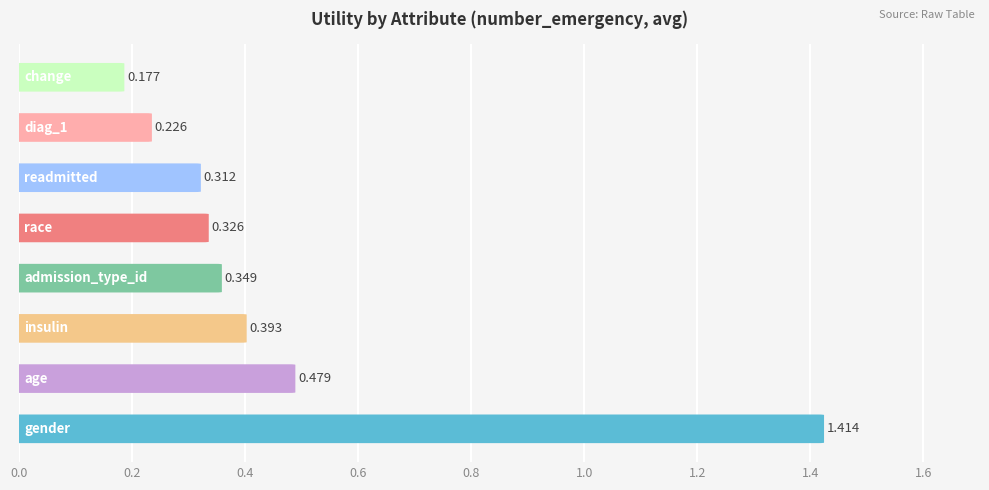

What is the greatest value displayed?

1.4